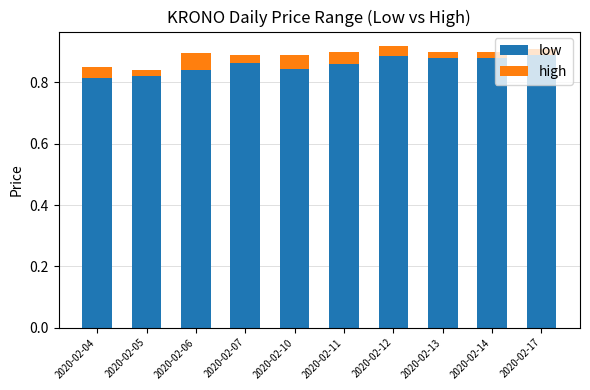

The value of low at 2020-02-13 is 0.3. True or false?

False